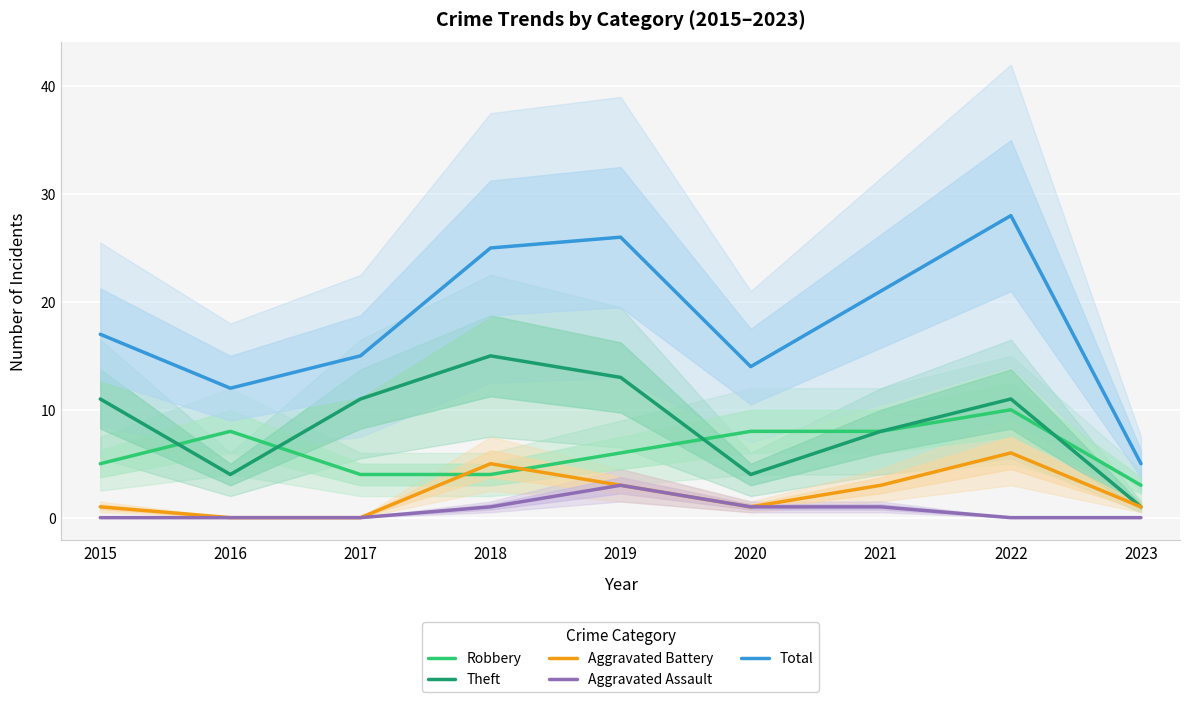

What is the value of the Robbery point at the 5th from the left?

6